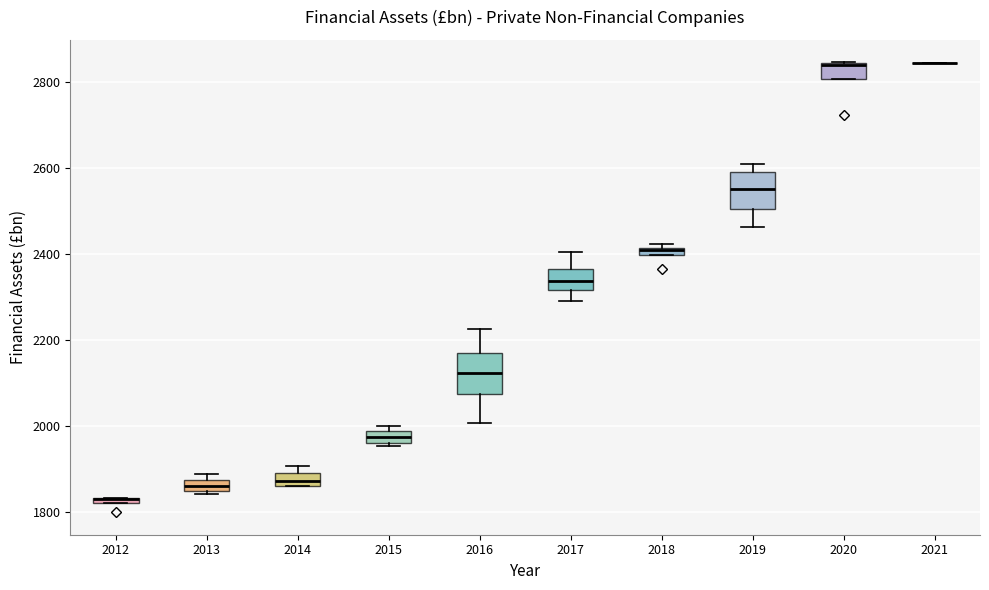

Where is the lower edge of the box at x = 2015 on the y-axis? The values are not printed on the chart, so give them approximately, as read against the axis.

1960